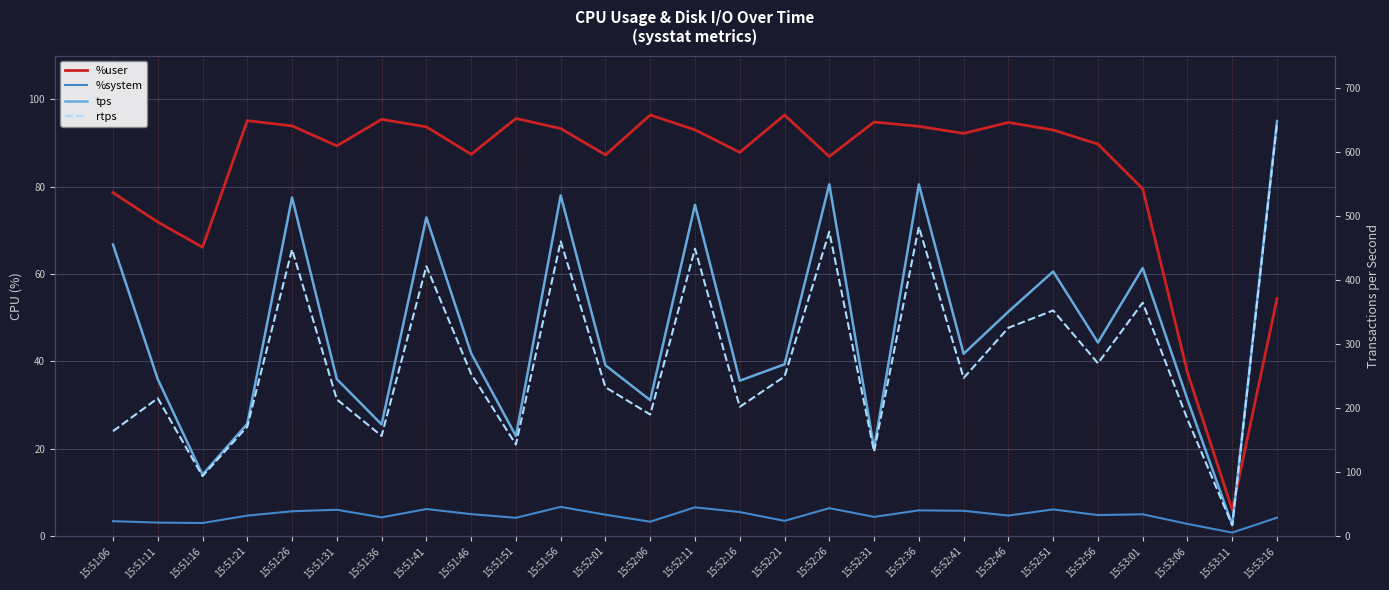

At which label does %user first exceed 92?

15:51:21